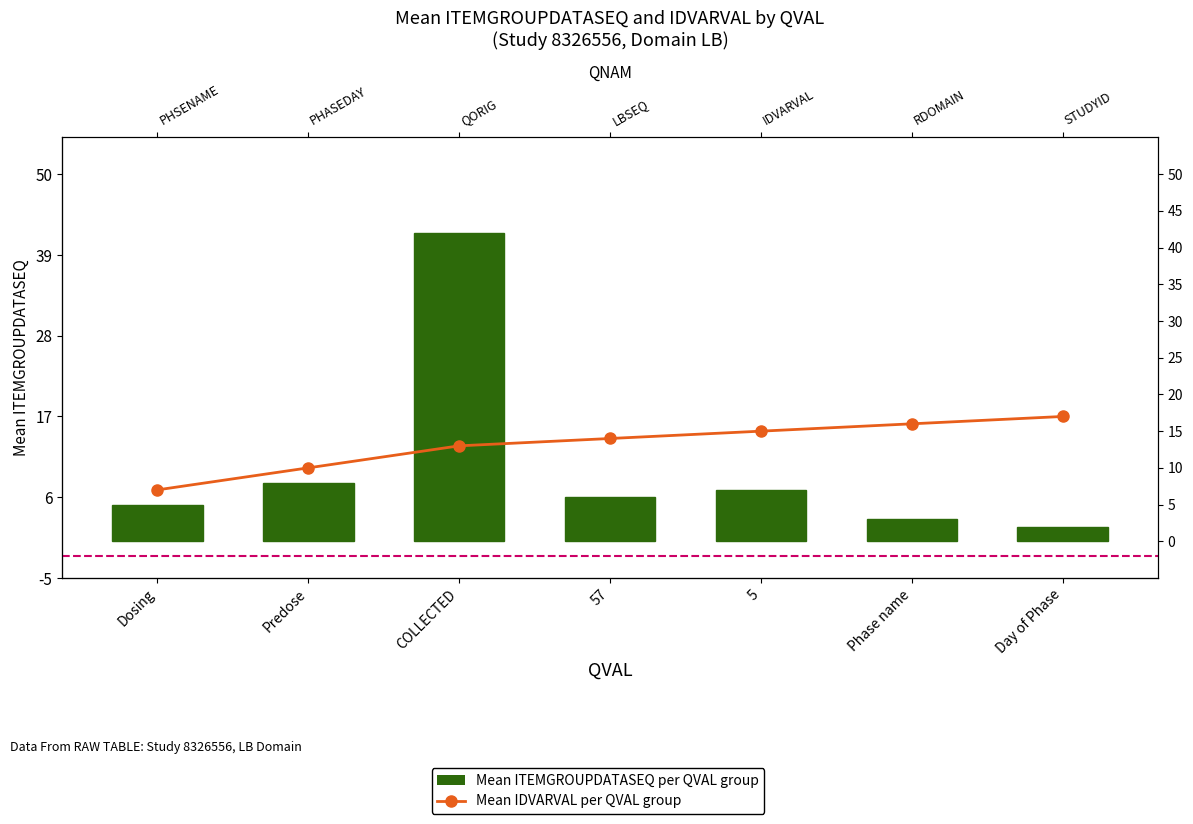

What value does the Mean IDVARVAL per QVAL group series have at Dosing, to the nearest 10?

10